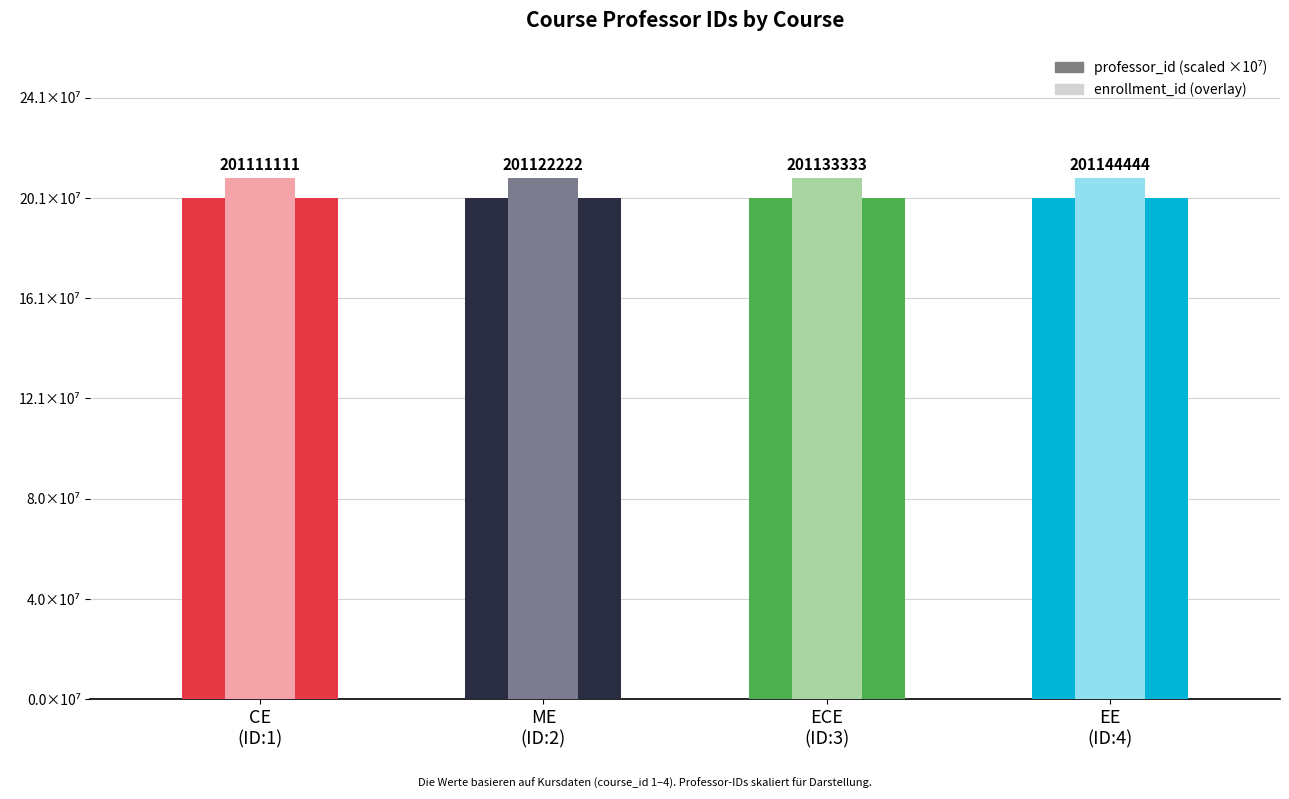

List the labels in order of professor_id value, smallest first.

CE
(ID:1), ME
(ID:2), ECE
(ID:3), EE
(ID:4)